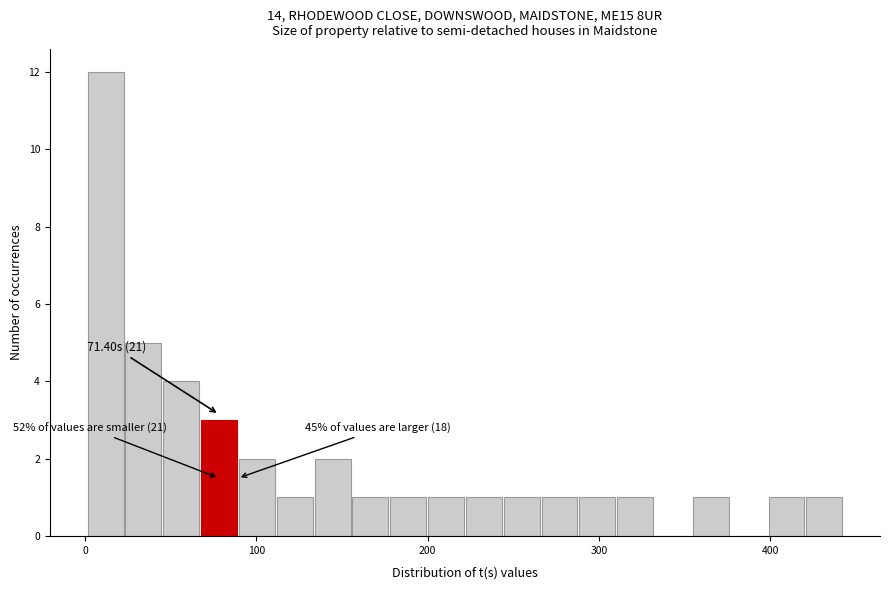

Around what value on the x-axis is the tallest bar? Give the approximate position of its centre, as read against the axis.

10